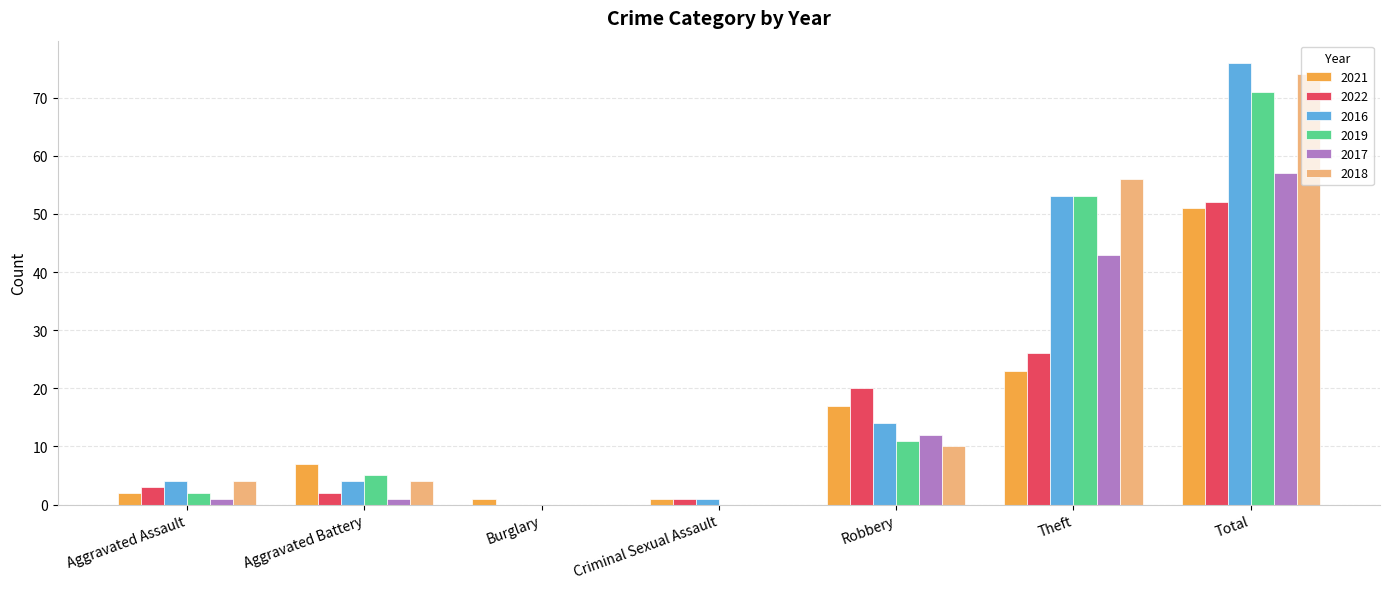

True or false: 2018 has a value of 56 at Theft.

True